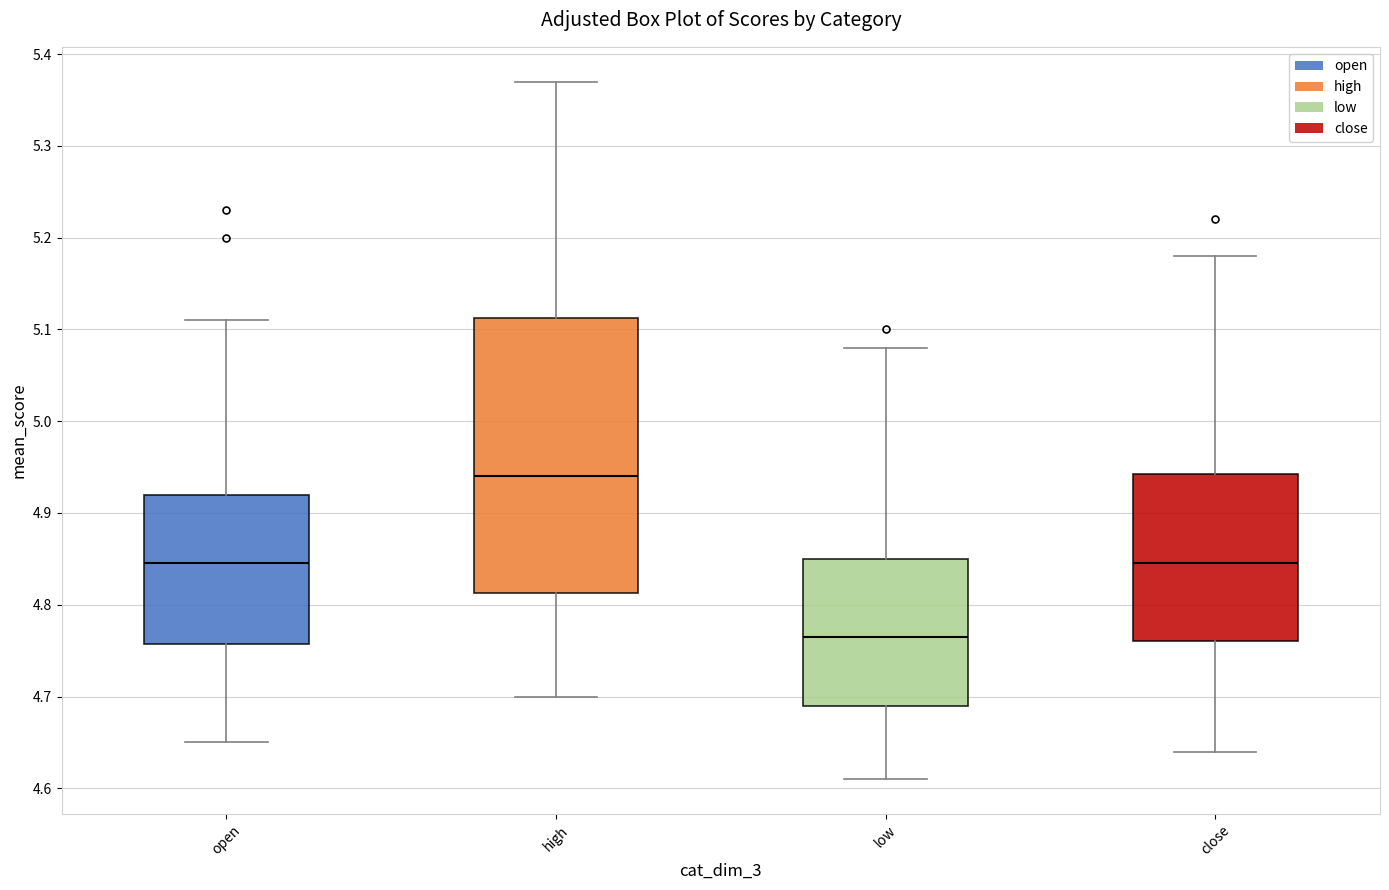

Reading left to right, read every box against the y-axis: the position of its median line, the range the box covers, and the ends of its whiskers. The values are not printed on the chart, so give them approximately, as read against the axis.

open: median 4.85, box 4.76 to 4.92, whiskers 4.65 to 5.11
high: median 4.94, box 4.81 to 5.11, whiskers 4.70 to 5.37
low: median 4.77, box 4.69 to 4.85, whiskers 4.61 to 5.08
close: median 4.85, box 4.76 to 4.94, whiskers 4.64 to 5.18